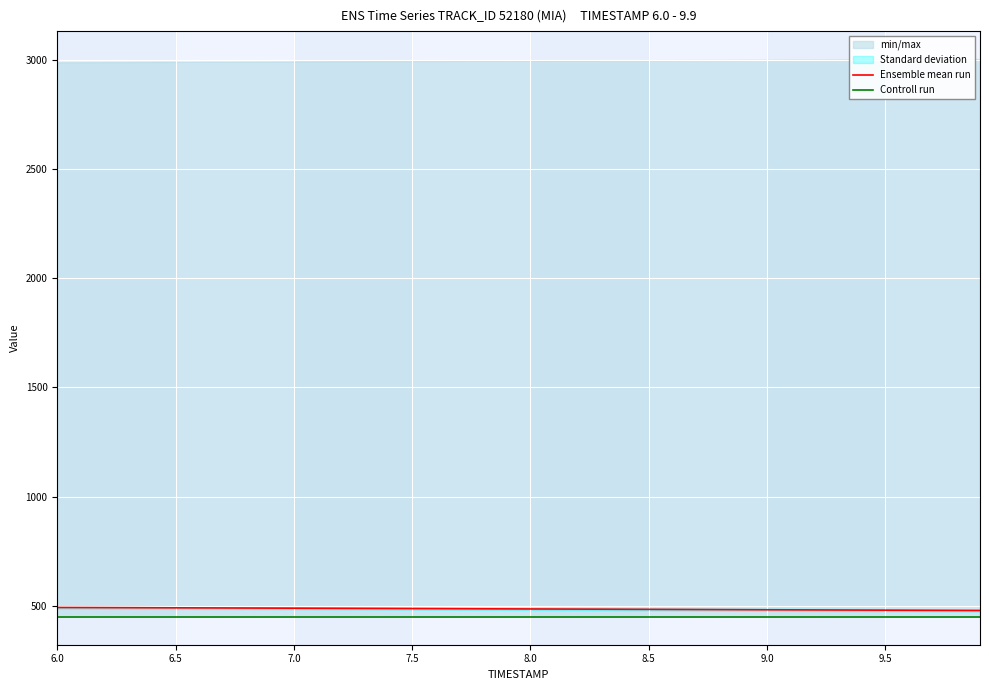

The Ensemble mean run series shows 170.5 at 28. True or false?

False